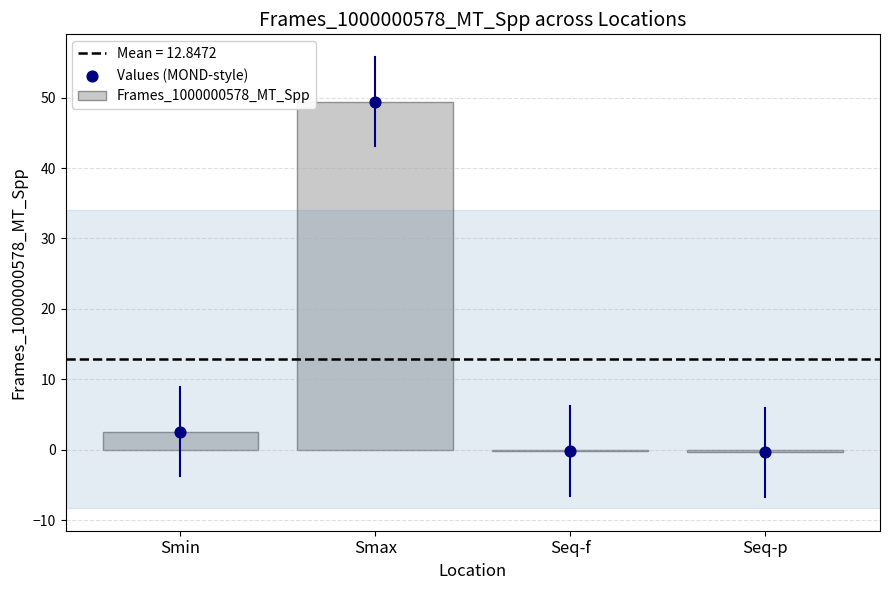

Which series reaches the minimum Y coordinate?

Frames_1000000578_MT_Spp